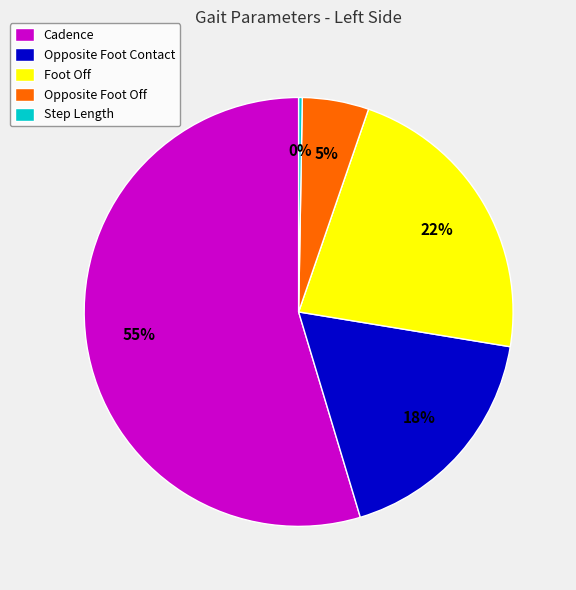

Combined, do Cadence and Foot Off account for over 50%?

Yes